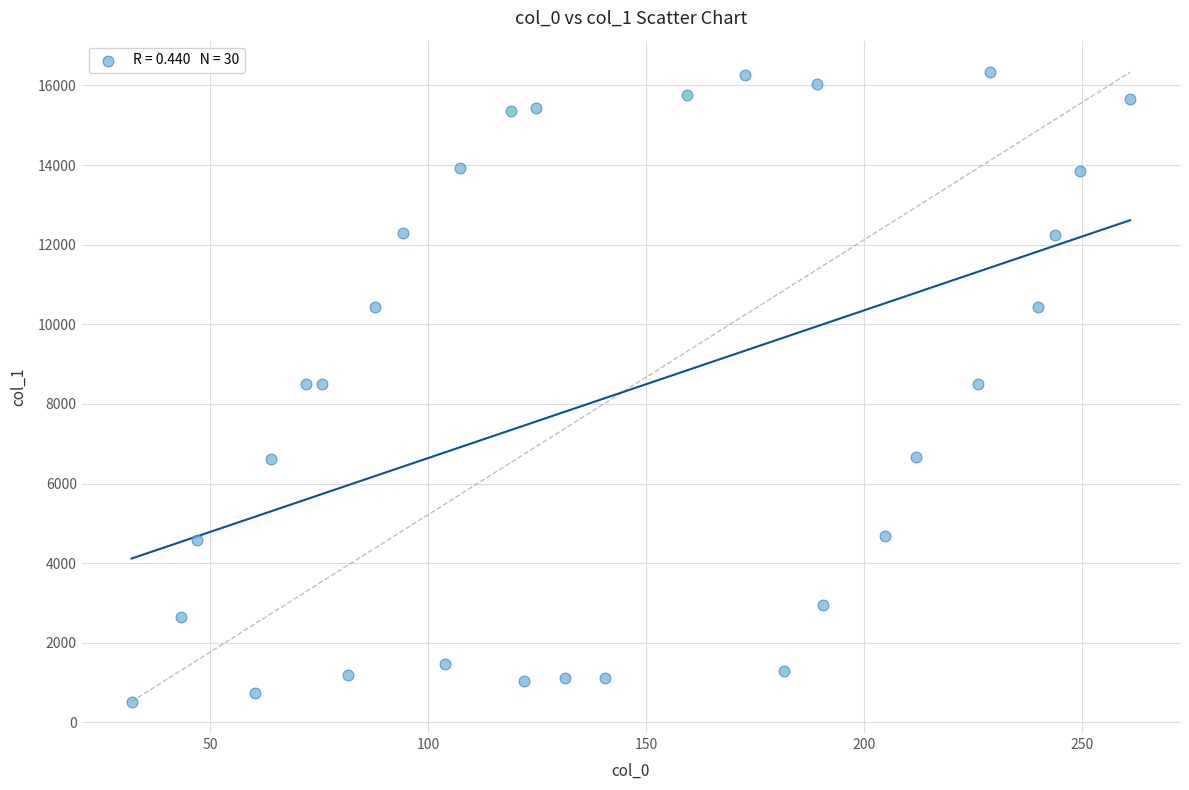

What is the range of X values (max minus min)?

229.0